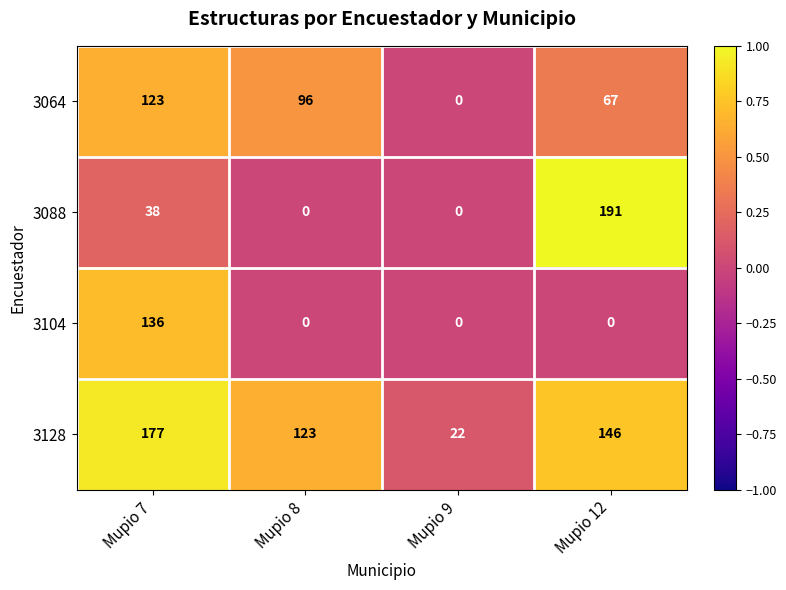

What is the sum of all 3088 values?

229